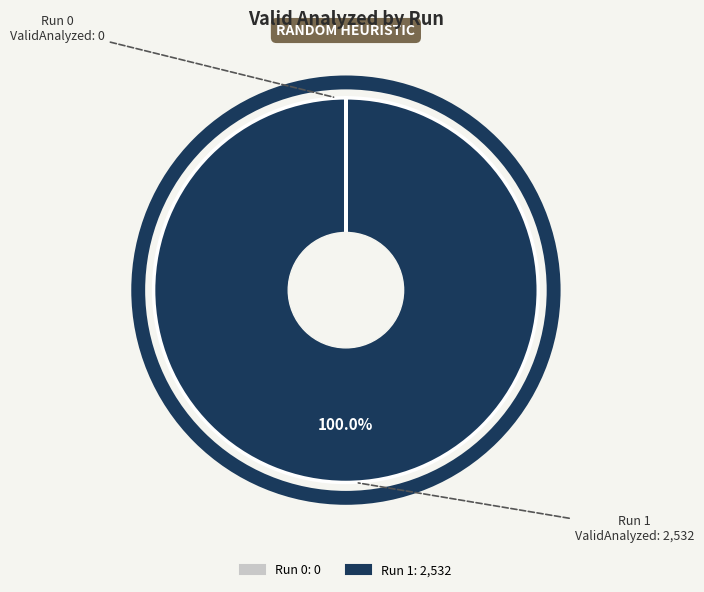

Which category has the biggest portion of the pie?

Run 1